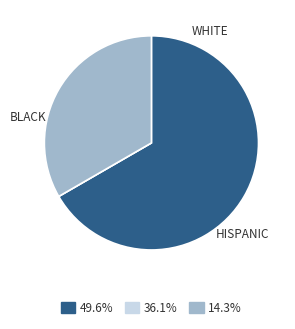

Do 14.3% and 49.6% together represent more than half of the pie?

Yes